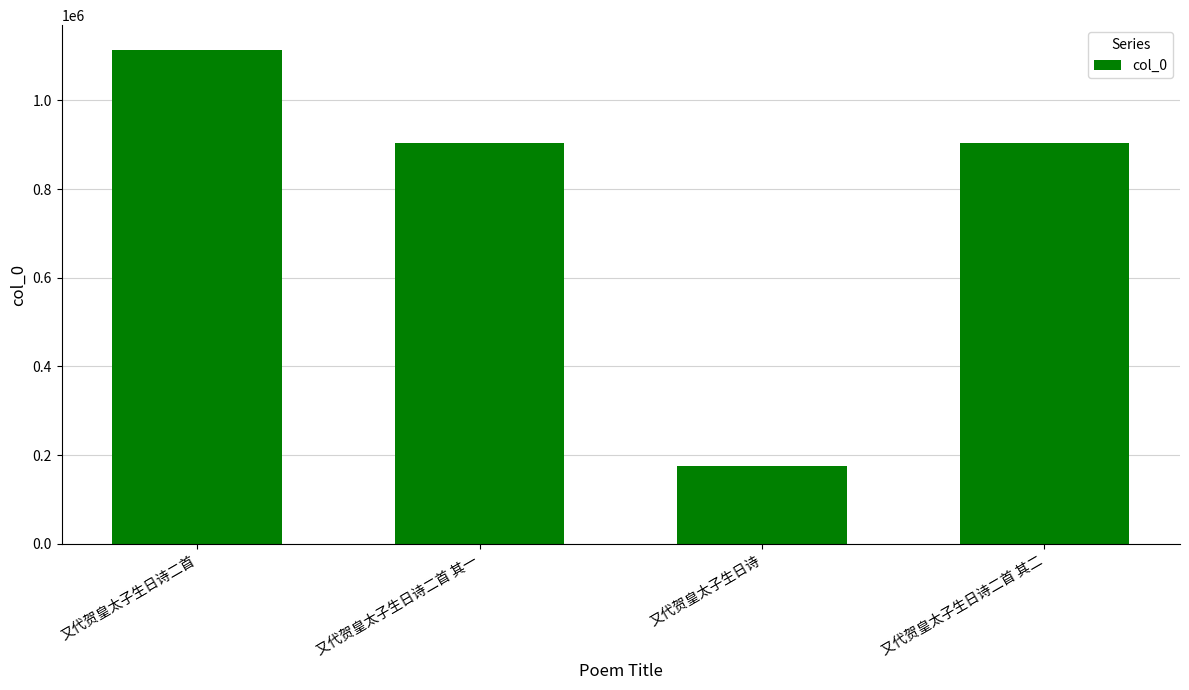

At which category does the chart reach its peak across all series?

又代贺皇太子生日诗二首